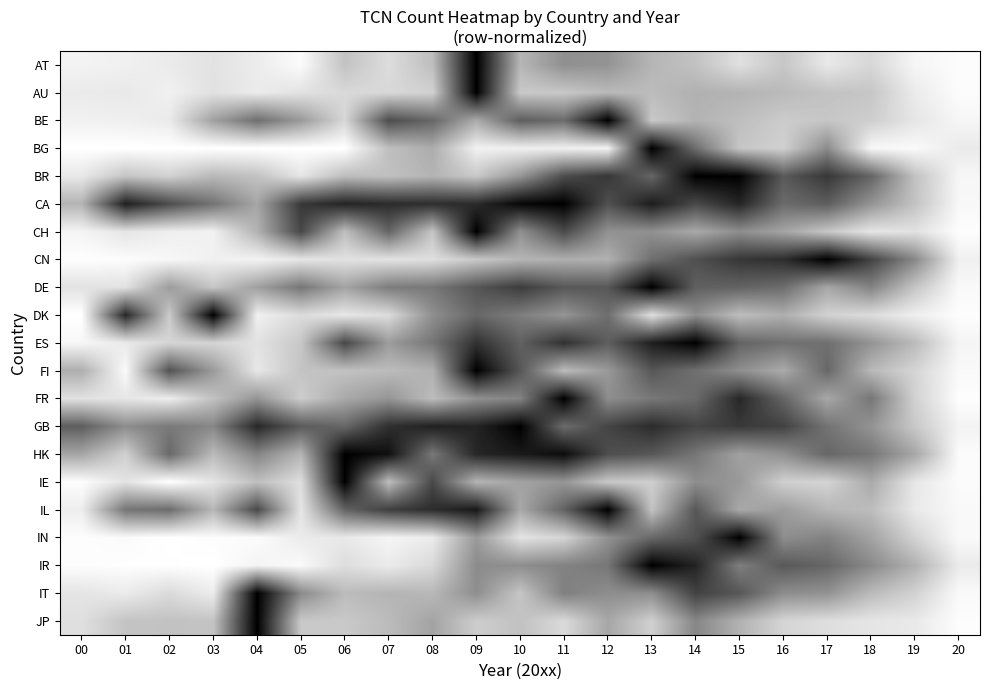

What is the maximum value shown in the chart?

1.0